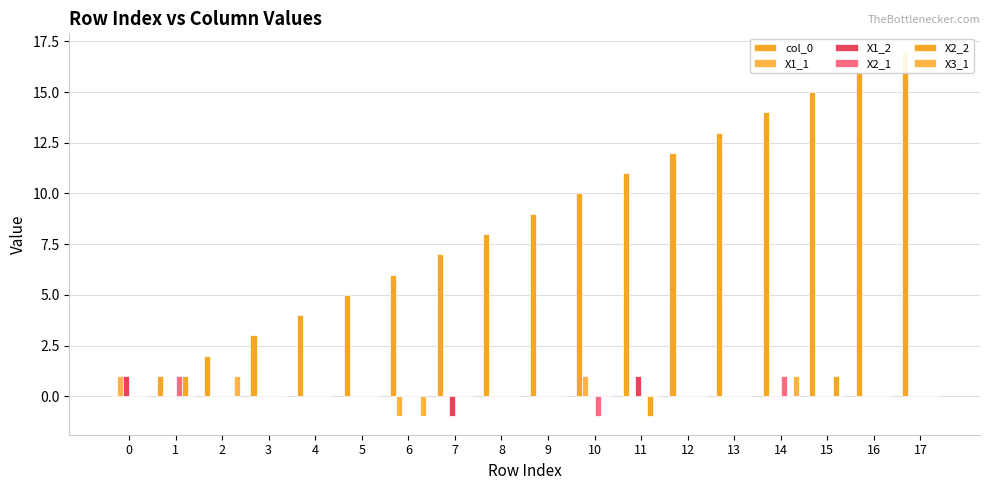

What is the total value across all series at 2?

3